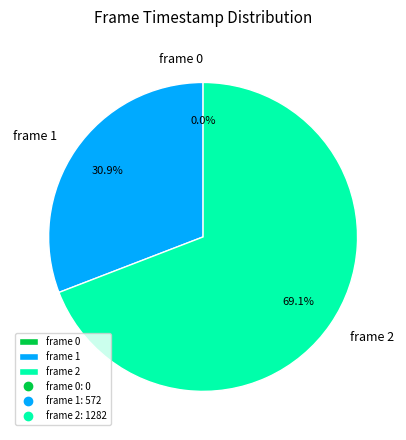

Between frame 2 and frame 1, which is larger?

frame 2